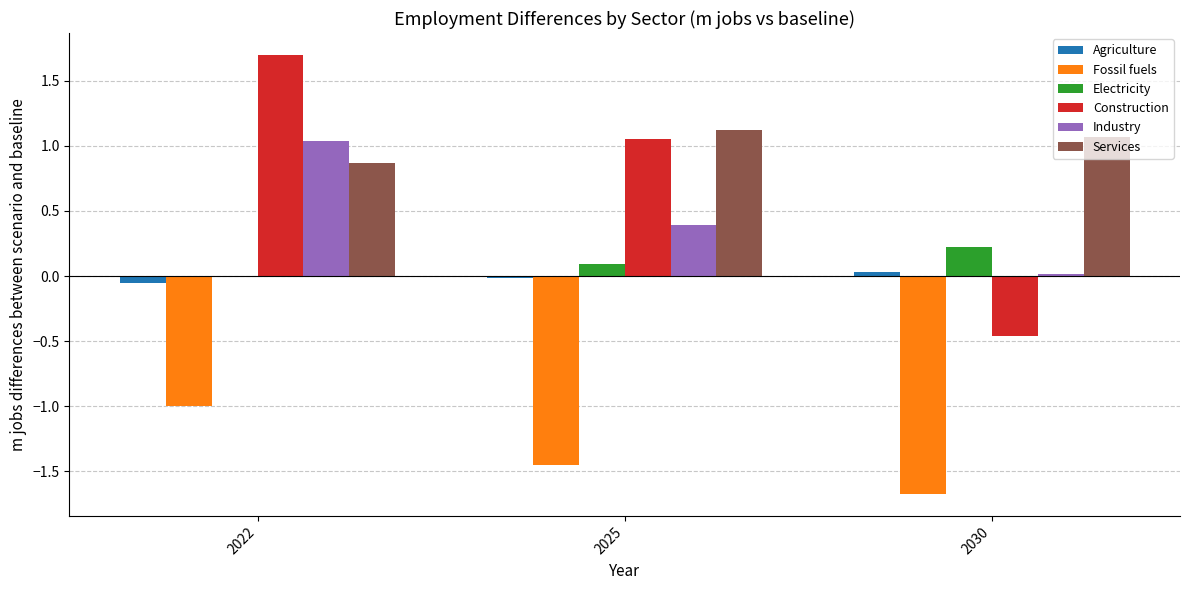

The value of Industry at 2025 is 0.4. True or false?

True